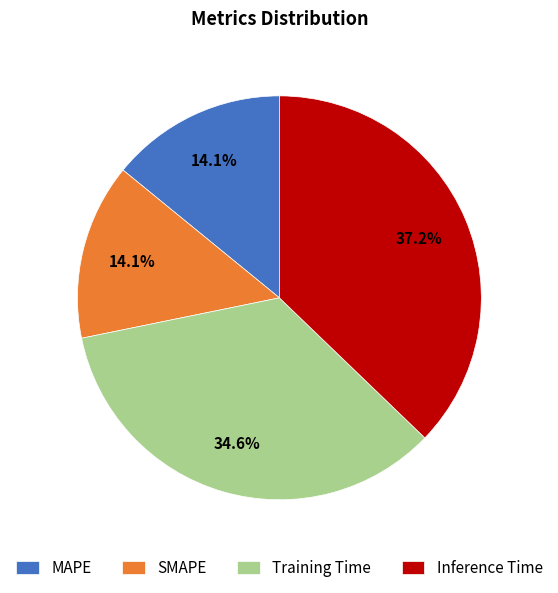

Does SMAPE account for over 50% of the chart?

No